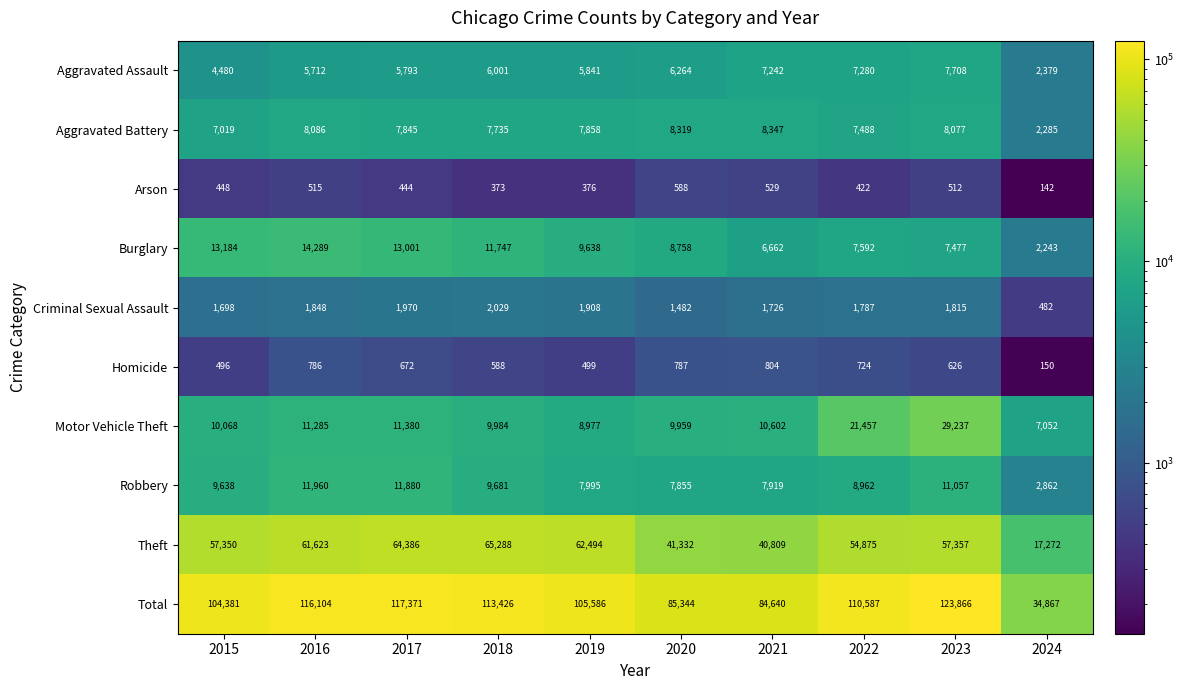

What is the difference between the second highest and minimum values in the Aggravated Battery series?

6034